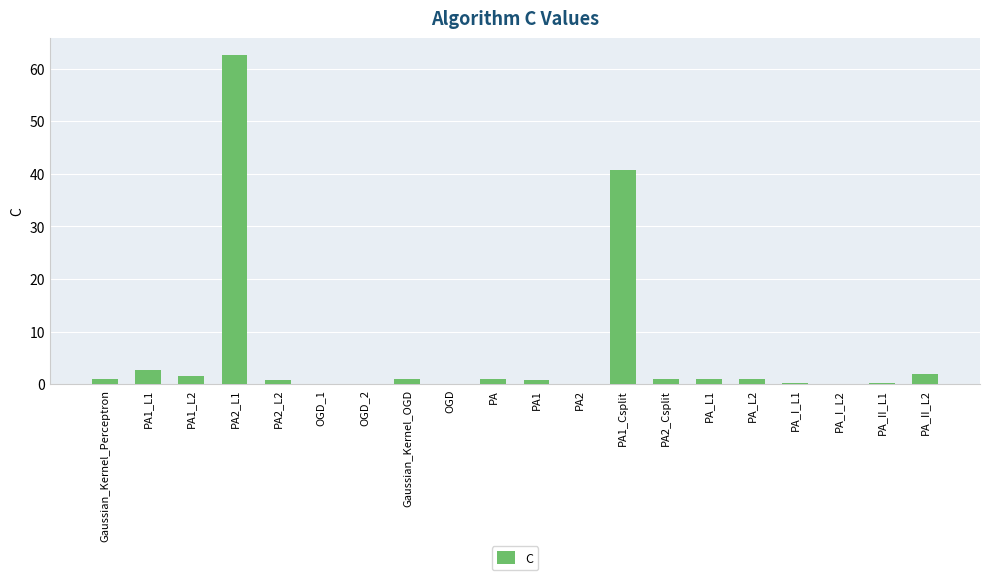

What is the sum of all values?

118.3